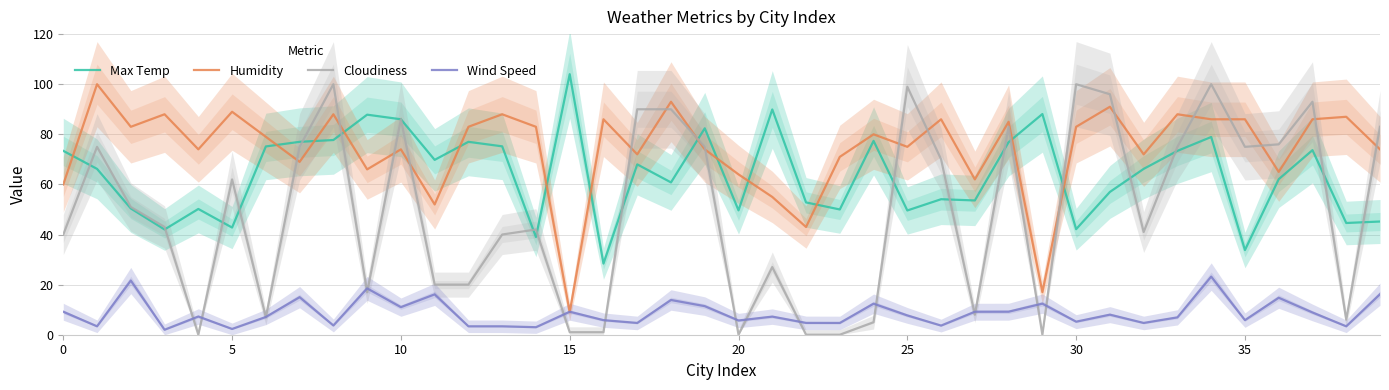

What is the maximum value for Max Temp?

104.0